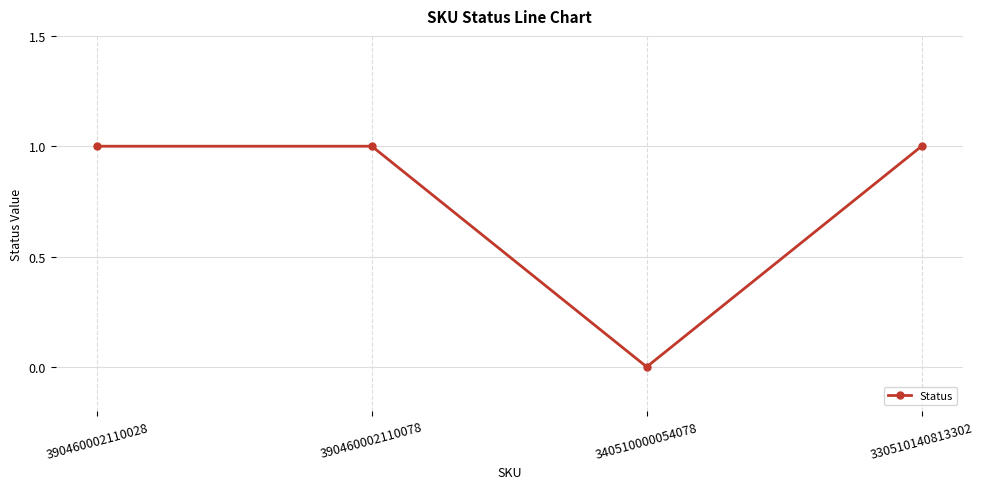

True or false: the data shows 2 at 330510140813302.

False